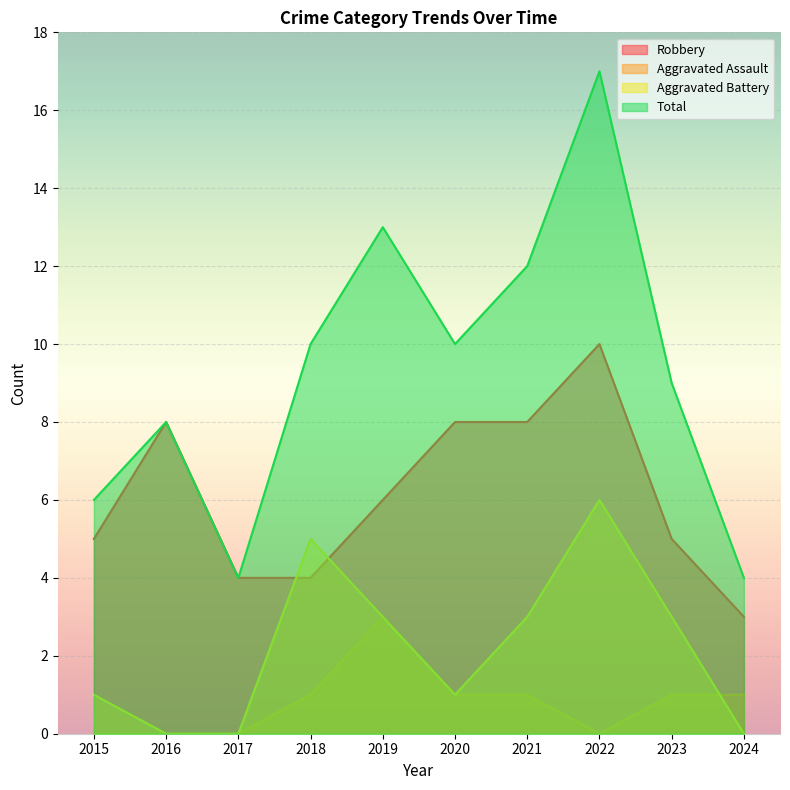

Which category has the lowest value in the Aggravated Battery series?

2016